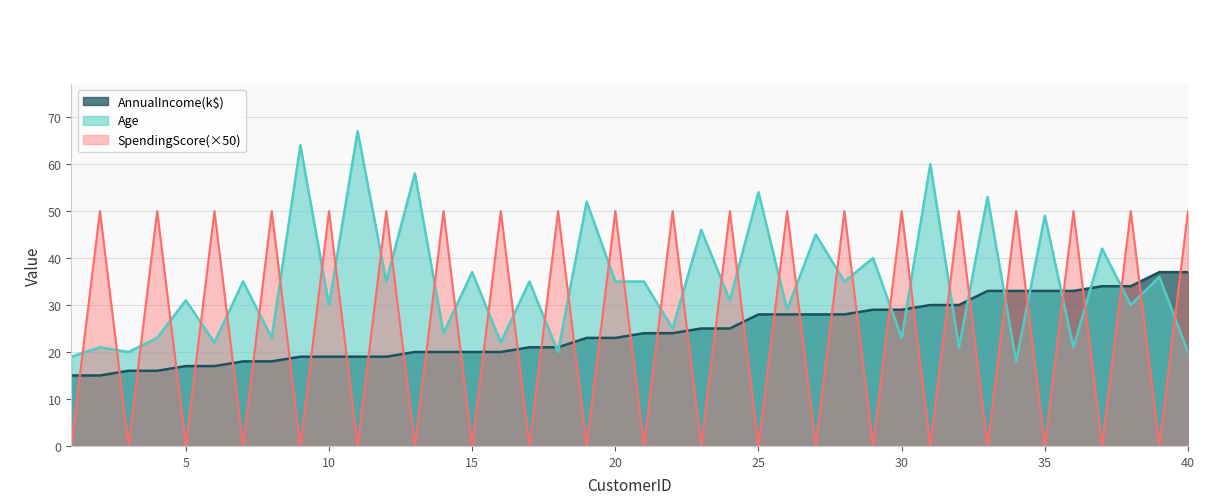

What is the difference between the maximum and minimum values in the Age series?

48